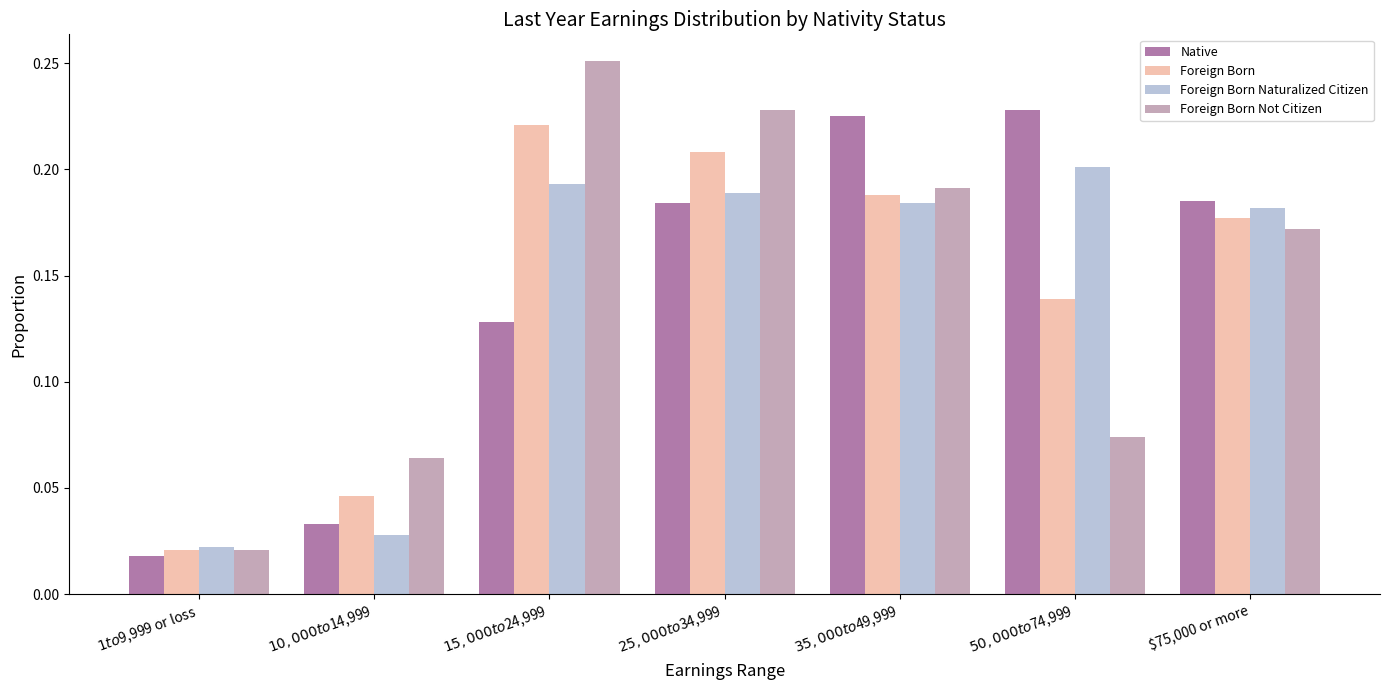

Count the Foreign Born values in the range 0 to 1.

7